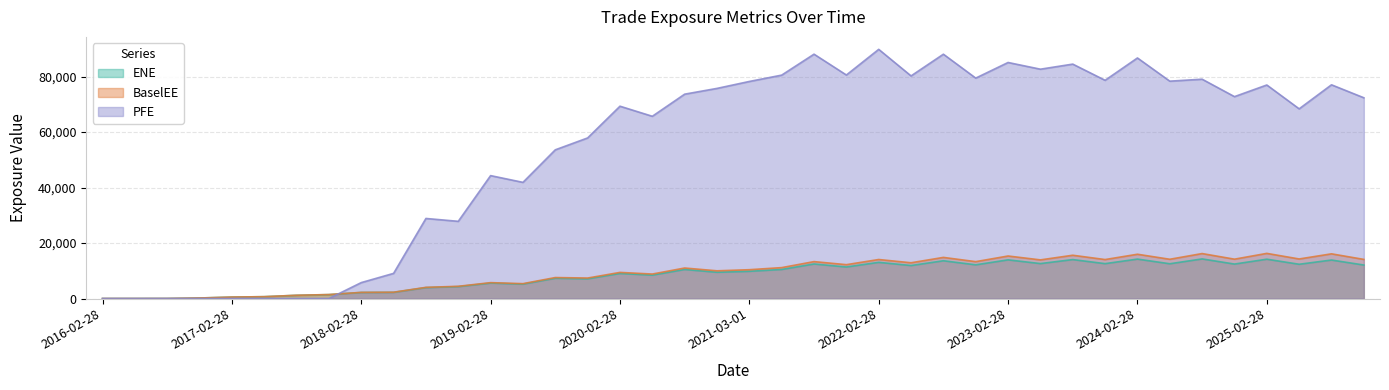

The value of ENE at 2016-11-28 is 102.2. True or false?

False